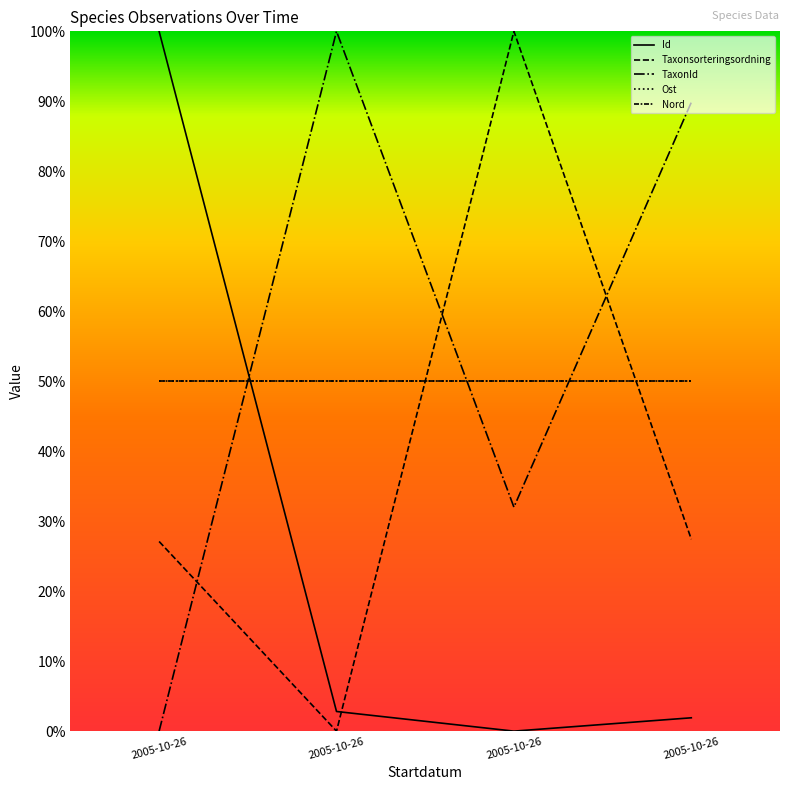

Does the chart display data point markers on the line(s)?

No